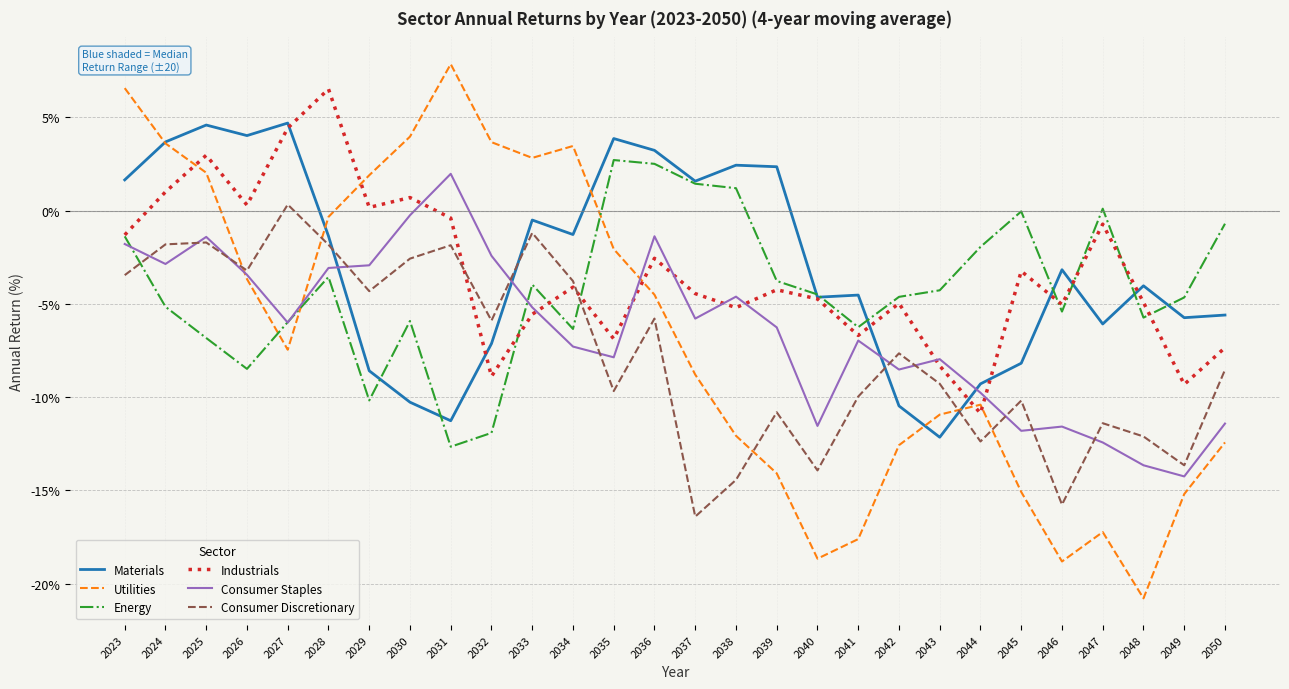

Which series has the widest spread of values?

Utilities